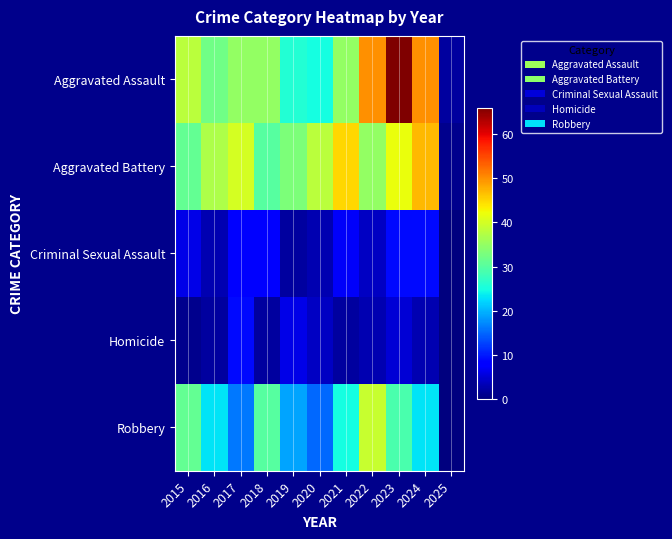

Which series has the widest spread of values?

Aggravated Assault